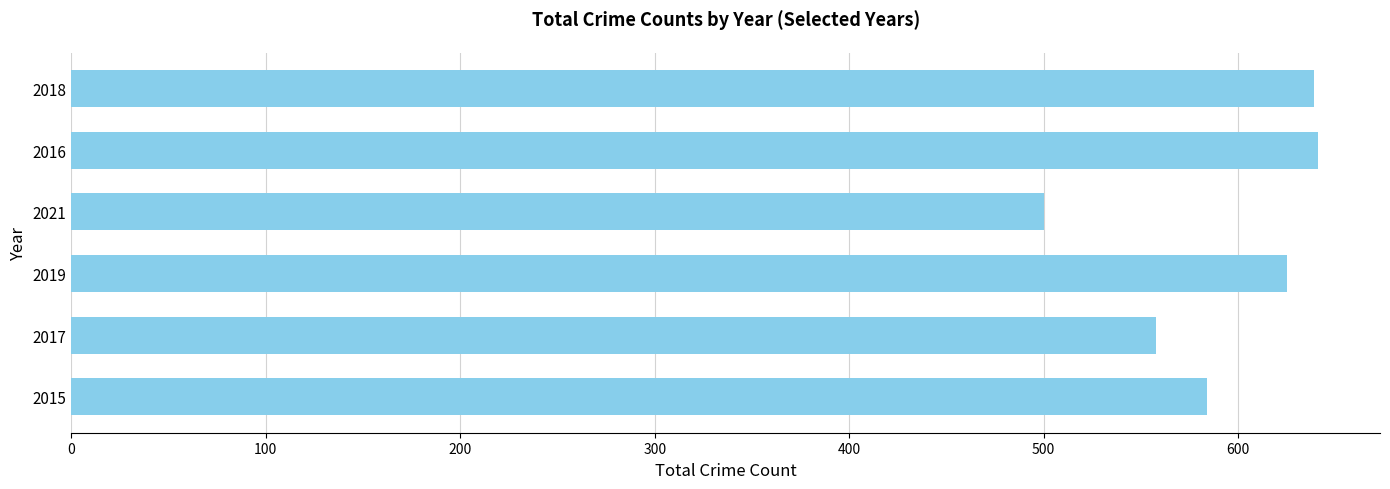

What is the change in value from 2017 to 2019?

+67